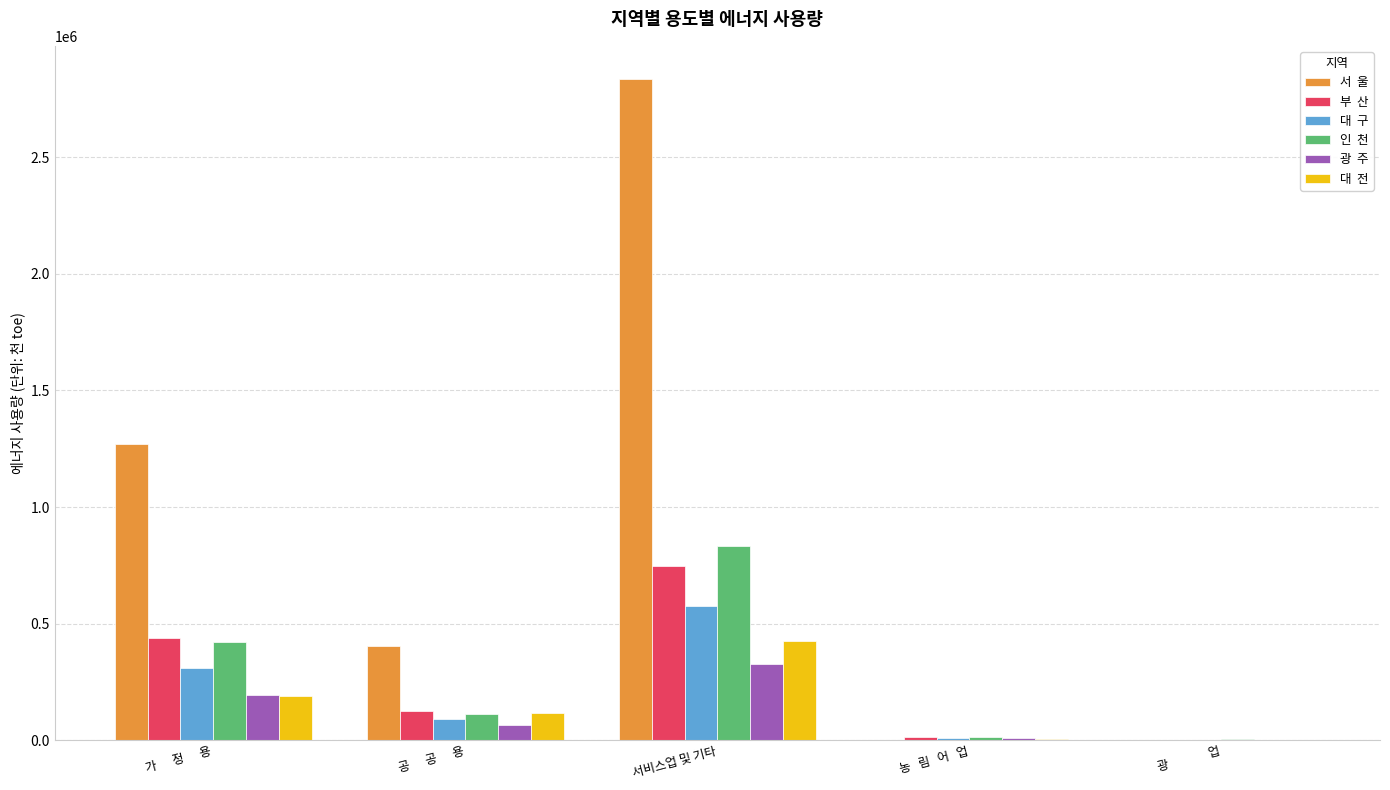

What is the greatest value displayed?

2834870.5